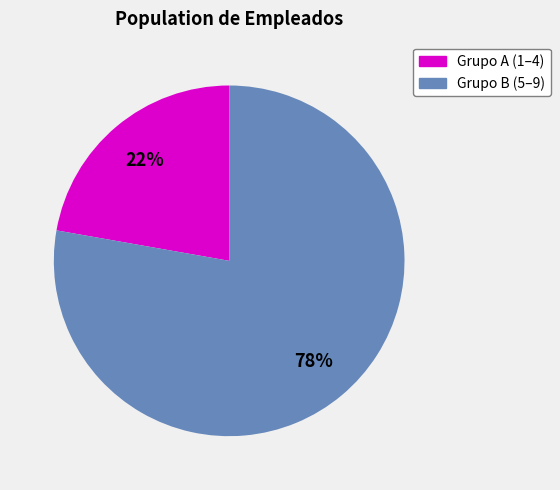

Does any single category account for the majority?

Yes